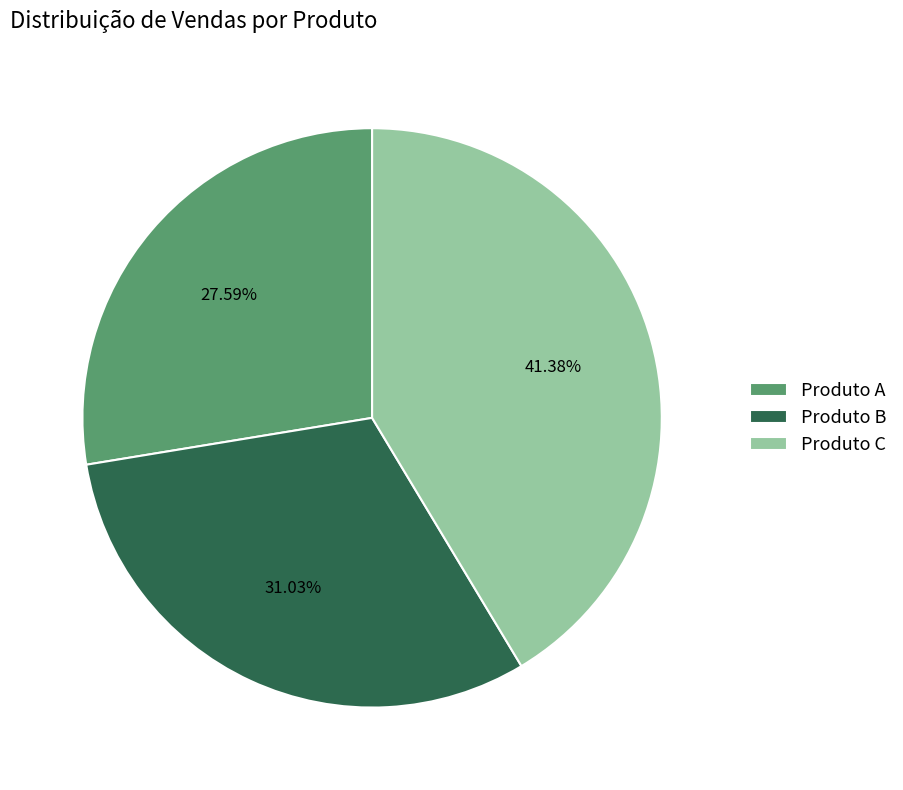

To the nearest percent, what is the difference between the largest and smallest slice percentages?

14%